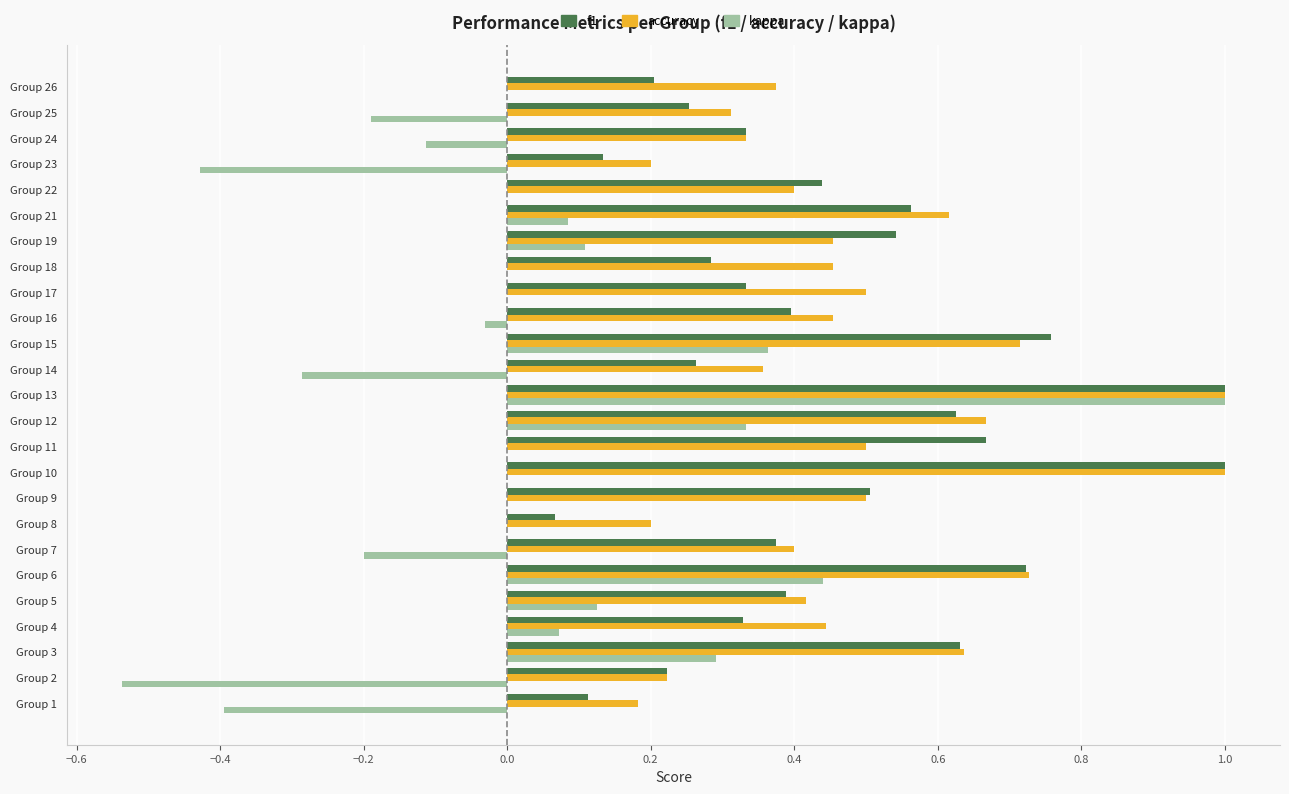

Which series has the largest range (max minus min)?

kappa